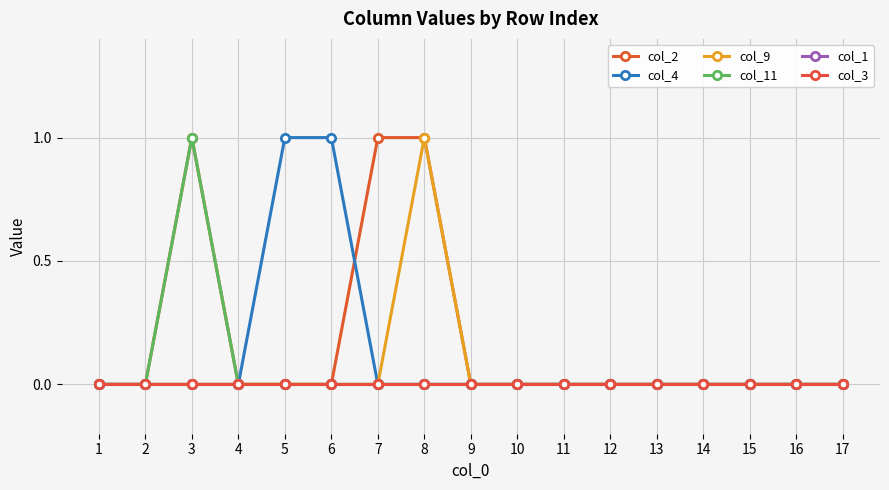

Which series changed the most between 4 and 5?

col_4